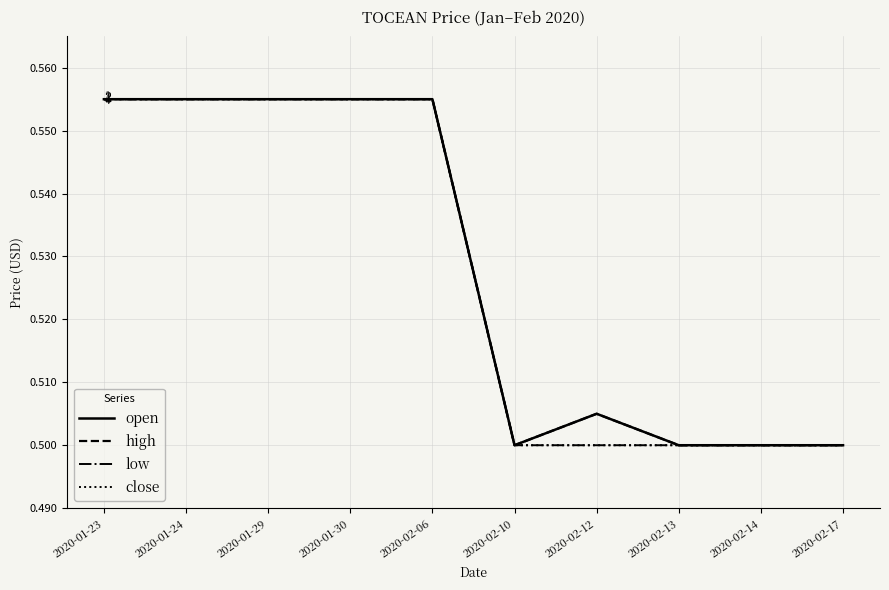

At how many categories does at least one series exceed 0?

10